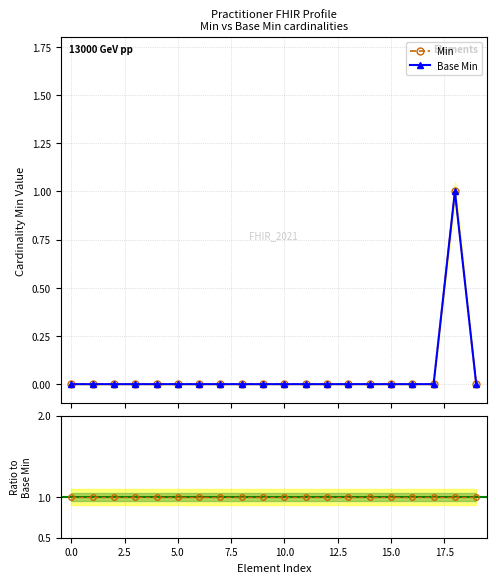

Does the chart display data point markers on the line(s)?

Yes